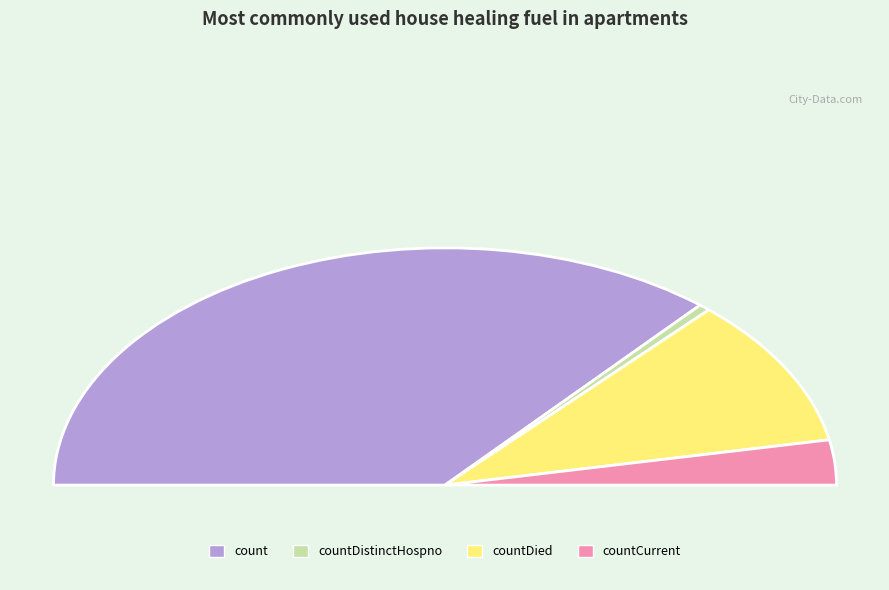

Which slice is the largest?

count